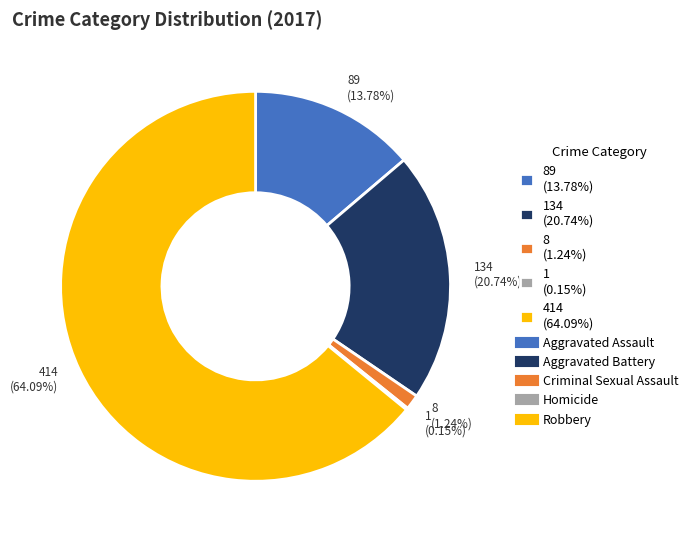

Between 8 (1.24%) and 414 (64.09%), which is larger?

414 (64.09%)